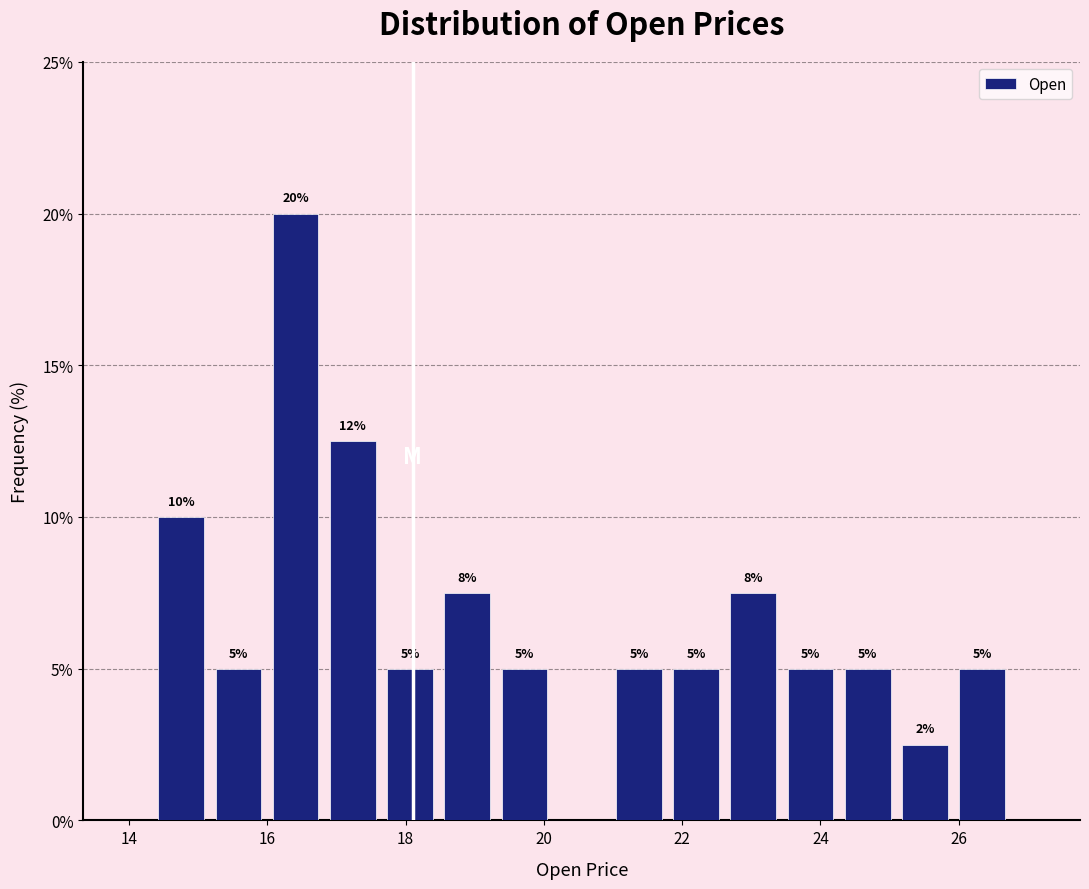

Which range on the x-axis has the tallest bar?

16.0 to 16.8